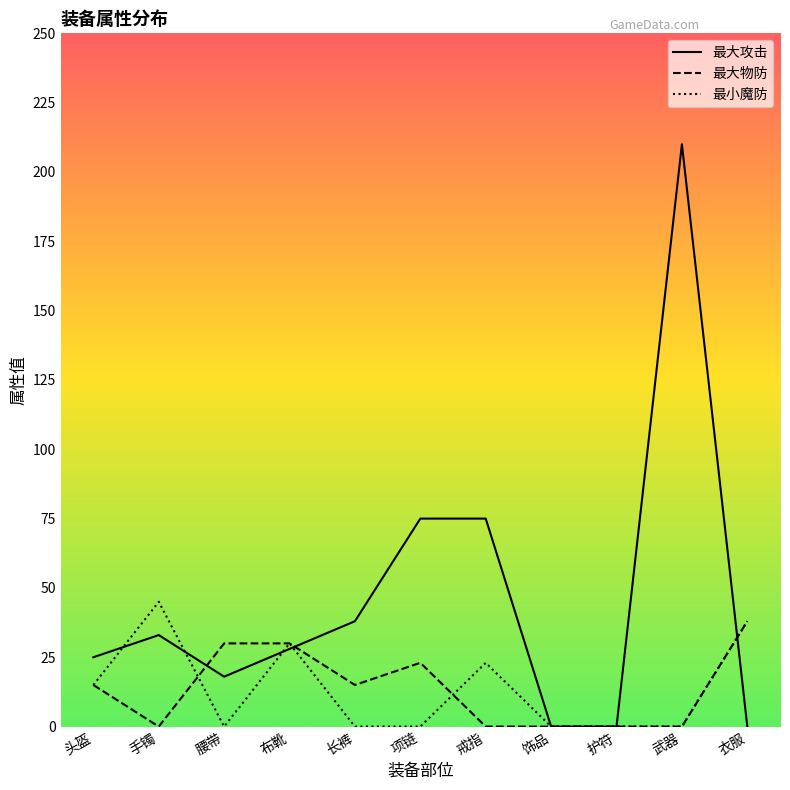

Is it true that 最小魔防 equals -15 at 饰品?

False